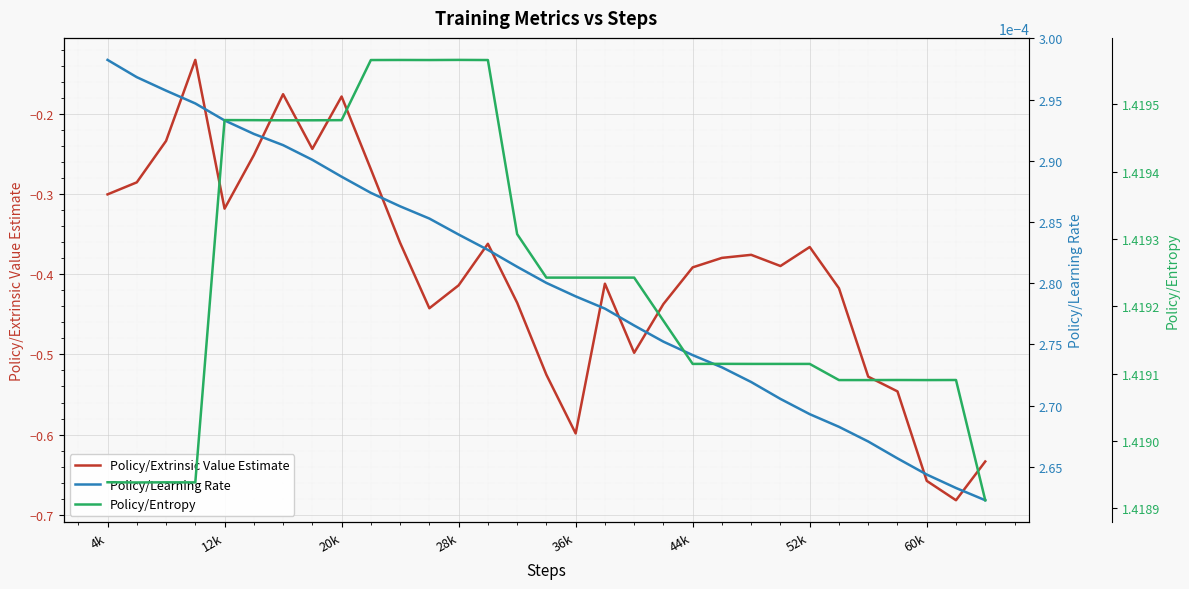

The value of Policy/Extrinsic Value Estimate at 12k is -0.4. True or false?

False